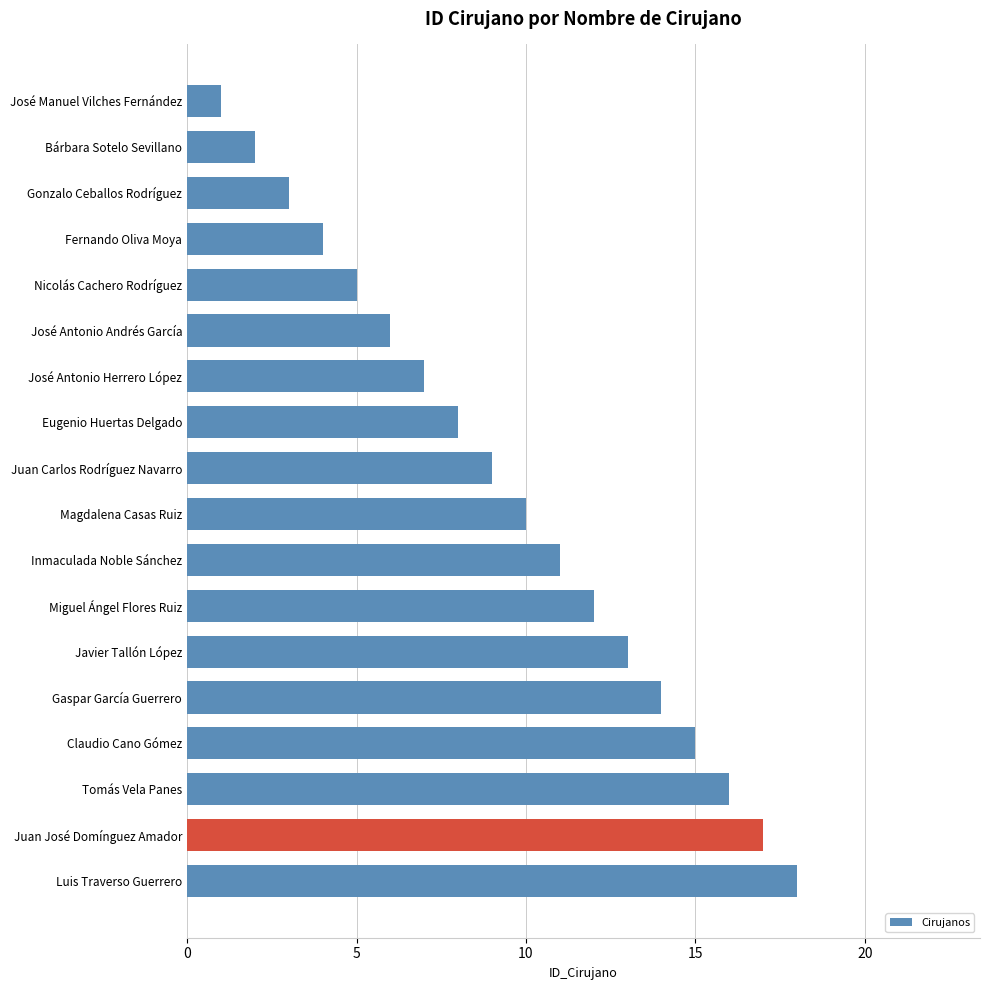

Are the bars grouped side by side (vs. stacked)?

No